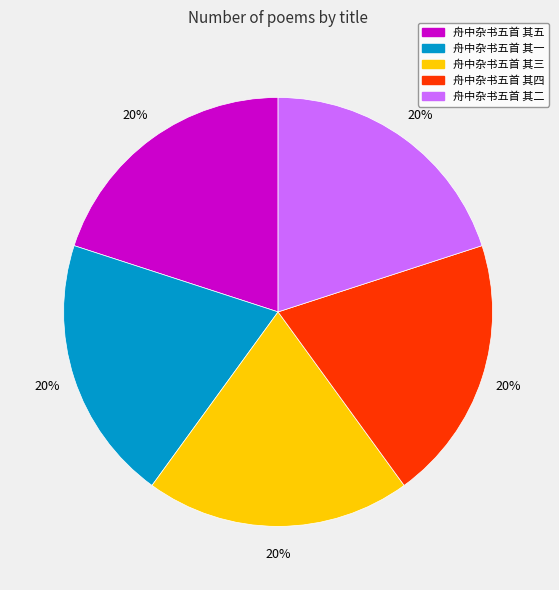

Is it true that 舟中杂书五首 其二 is 31% of the pie?

False